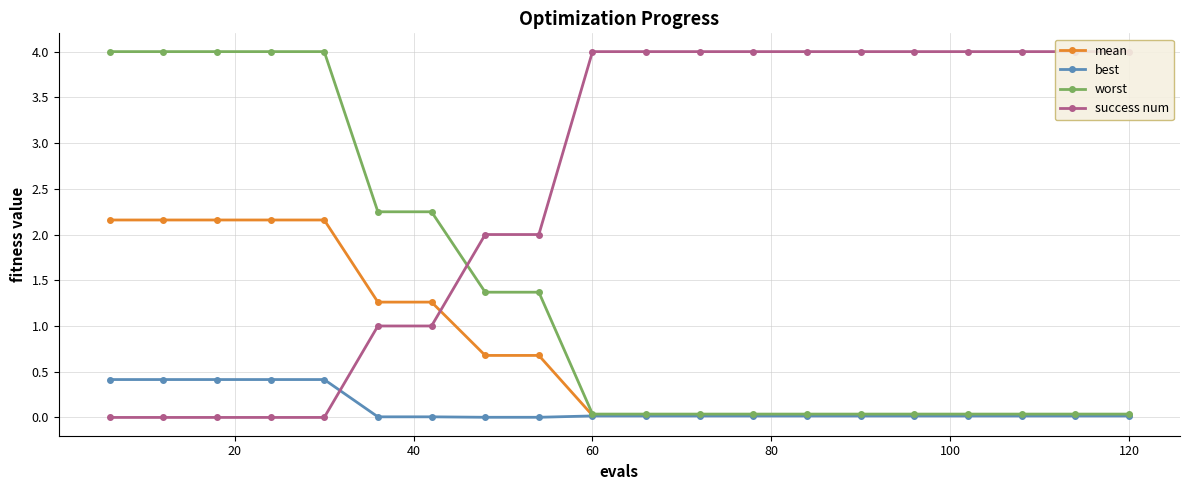

Which series has the largest range (max minus min)?

success num